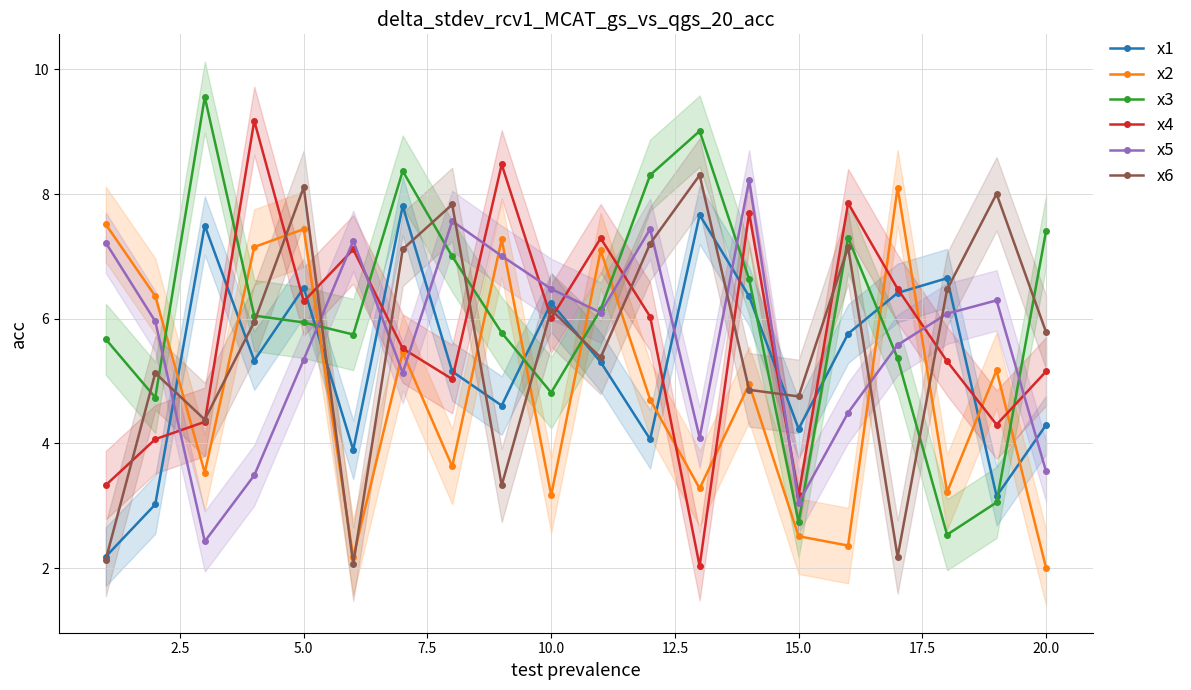

How many categories are shown in the chart?

20